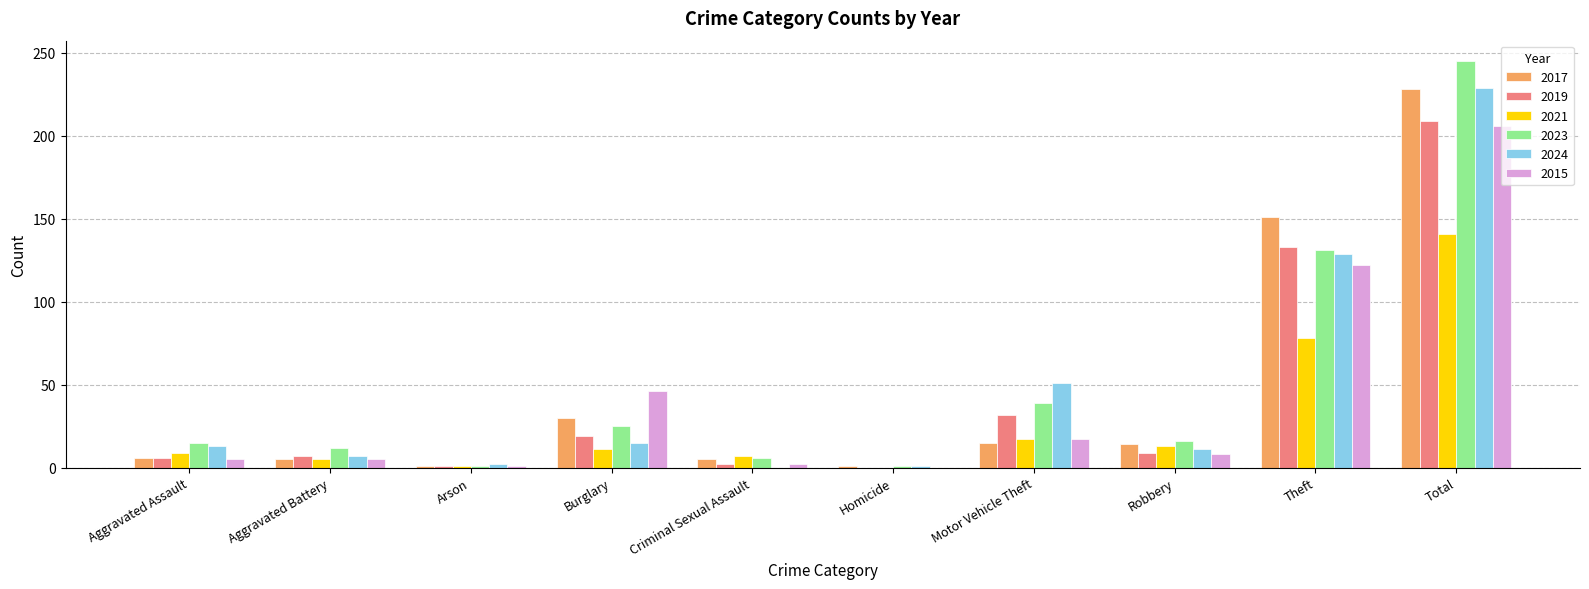

What are all the series names shown in the legend?

2017, 2019, 2021, 2023, 2024, 2015